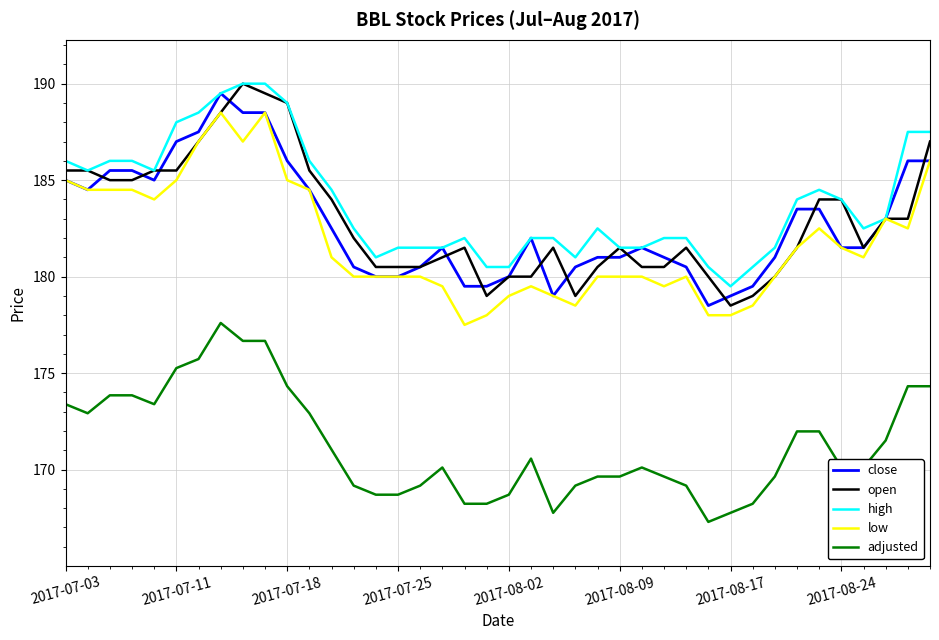

True or false: adjusted and high intersect in this chart.

False